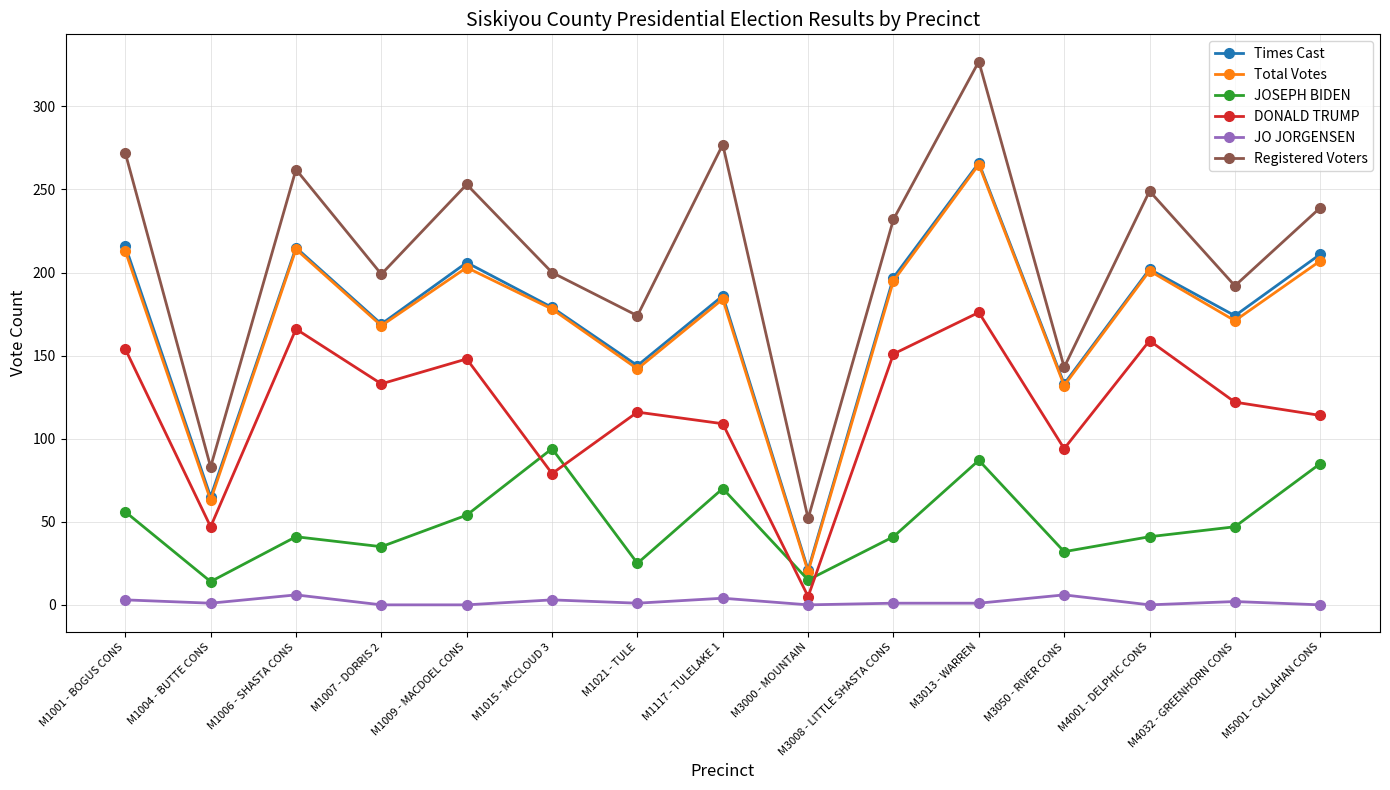

How many lines are shown in the chart?

6